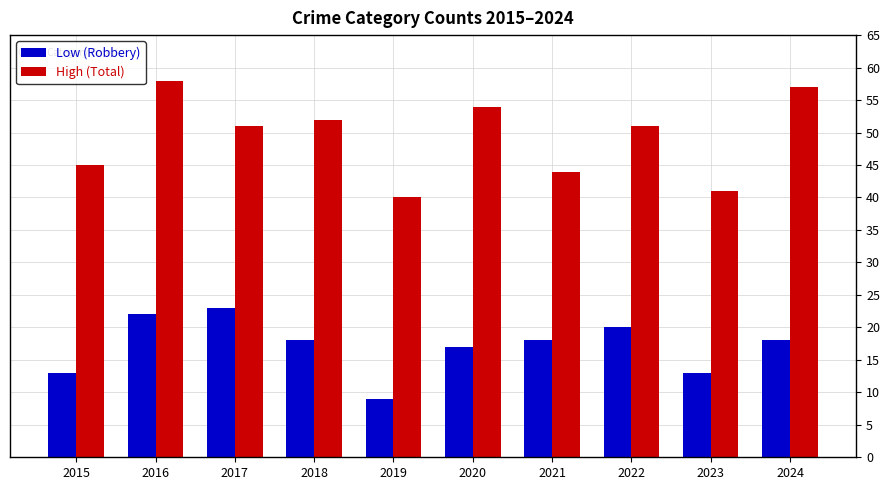

How many Low (Robbery) values are between 13 and 20?

7